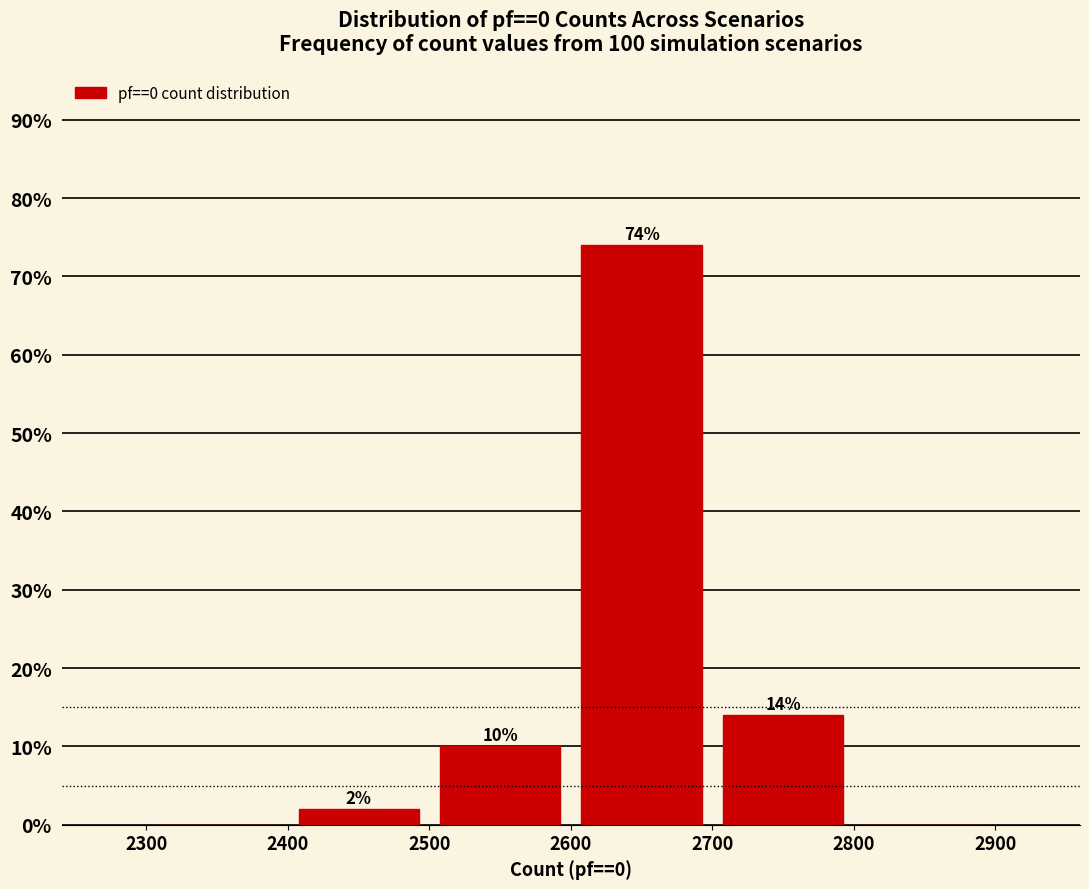

Which range on the x-axis has the tallest bar?

2600 to 2700